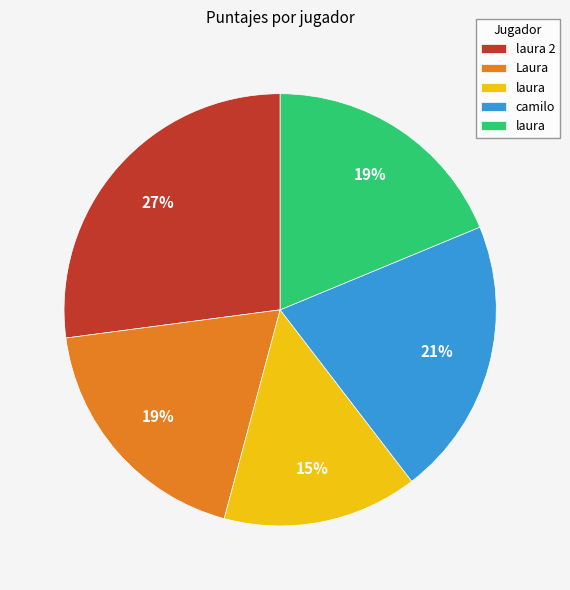

To the nearest percent, what is the difference between the largest and smallest slice percentages?

12%